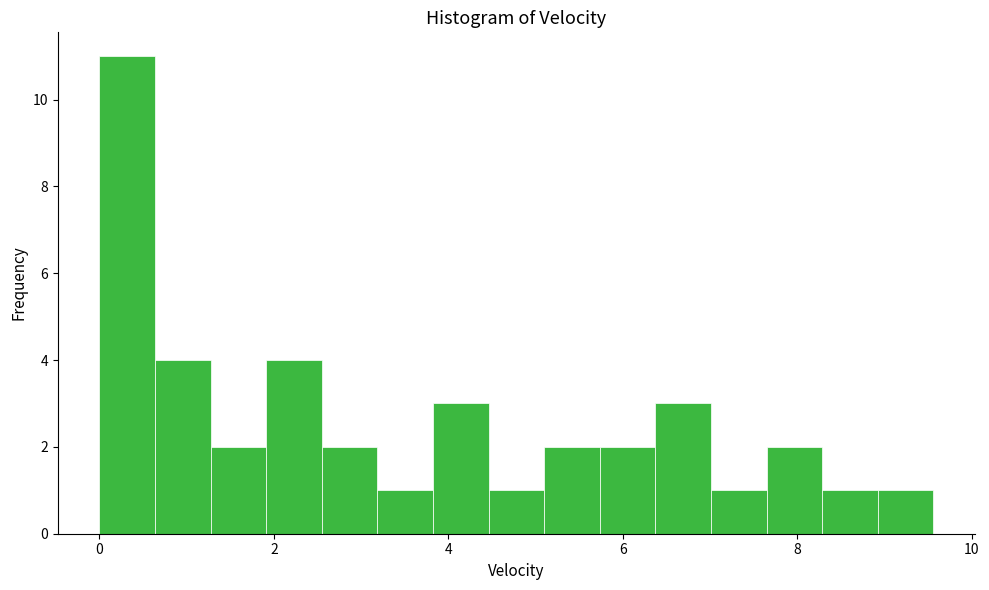

Read against the x-axis, roughly where is the centre of the tallest bar?

0.4